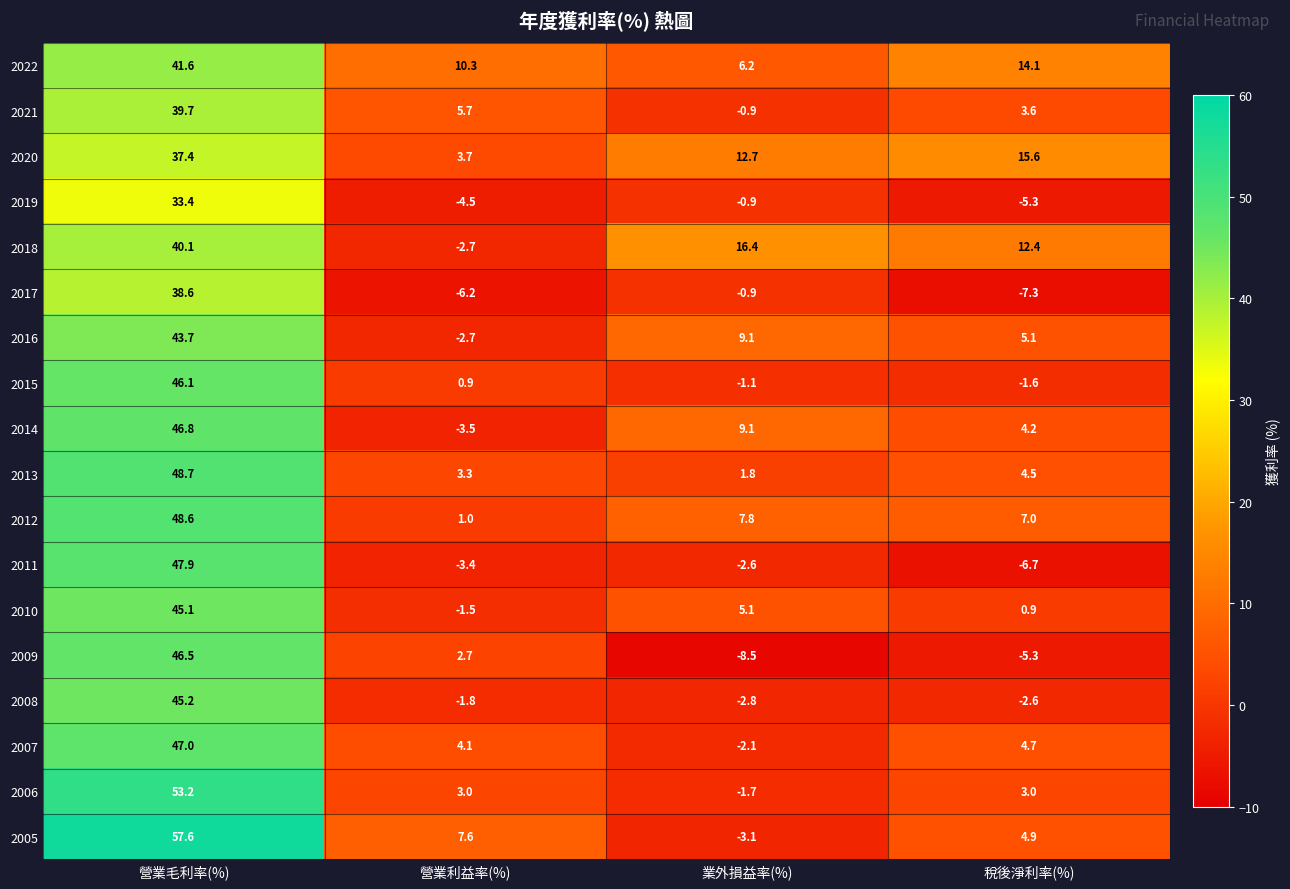

The 2008 series shows 45.2 at 營業毛利率(%). True or false?

True